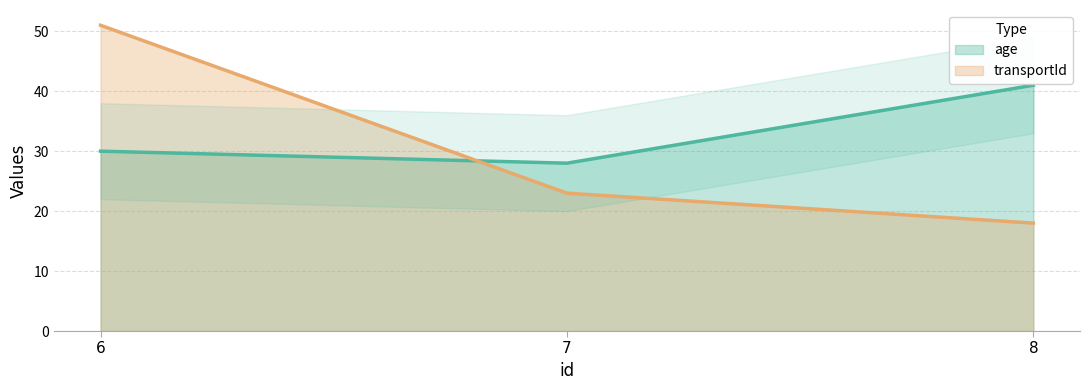

Reading left to right, list all the values displayed in this chart.

age: 6=30	7=28	8=41
transportId: 6=51	7=23	8=18